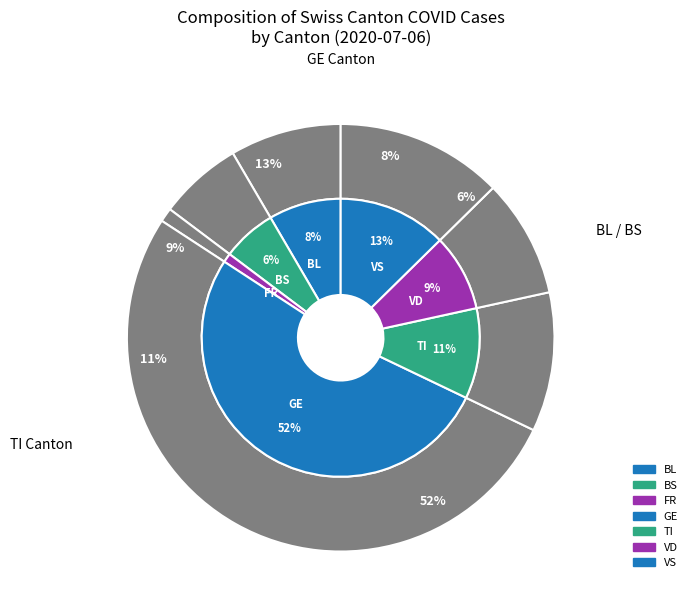

Is it true that VD is 9% of the pie?

True